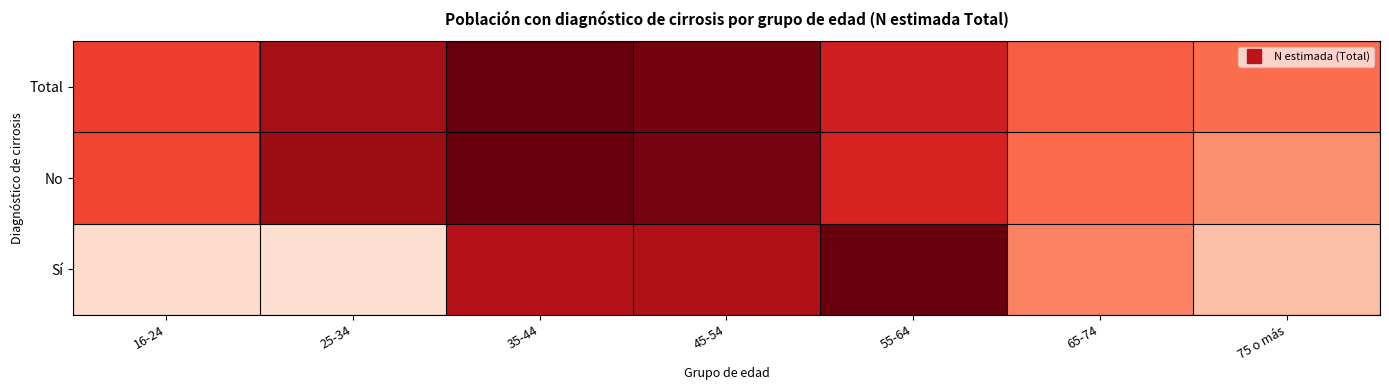

Reading left to right, transcribe all the data shown in this chart.

Sí: 16-24=0.1	25-34=0.1	35-44=0.8	45-54=0.8	55-64=1.0	65-74=0.4	75 o más=0.2
No: 16-24=0.6	25-34=0.9	35-44=1.0	45-54=1.0	55-64=0.7	65-74=0.5	75 o más=0.4
Total: 16-24=0.6	25-34=0.9	35-44=1.0	45-54=1.0	55-64=0.7	65-74=0.5	75 o más=0.5